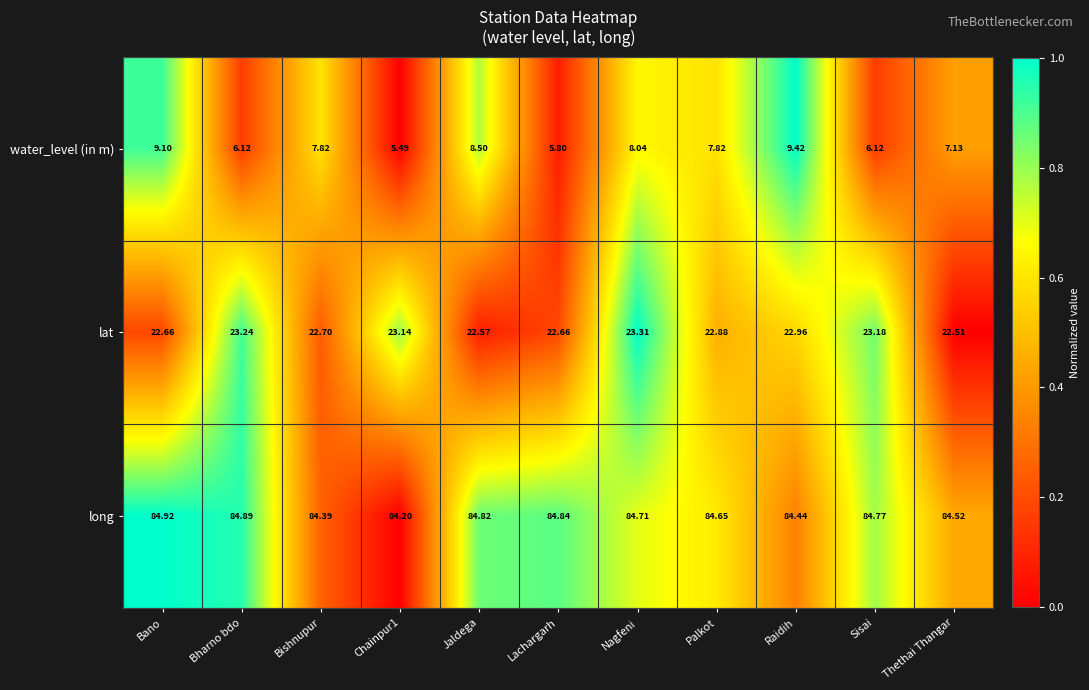

At which category is the sum across all series the highest?

Raidih